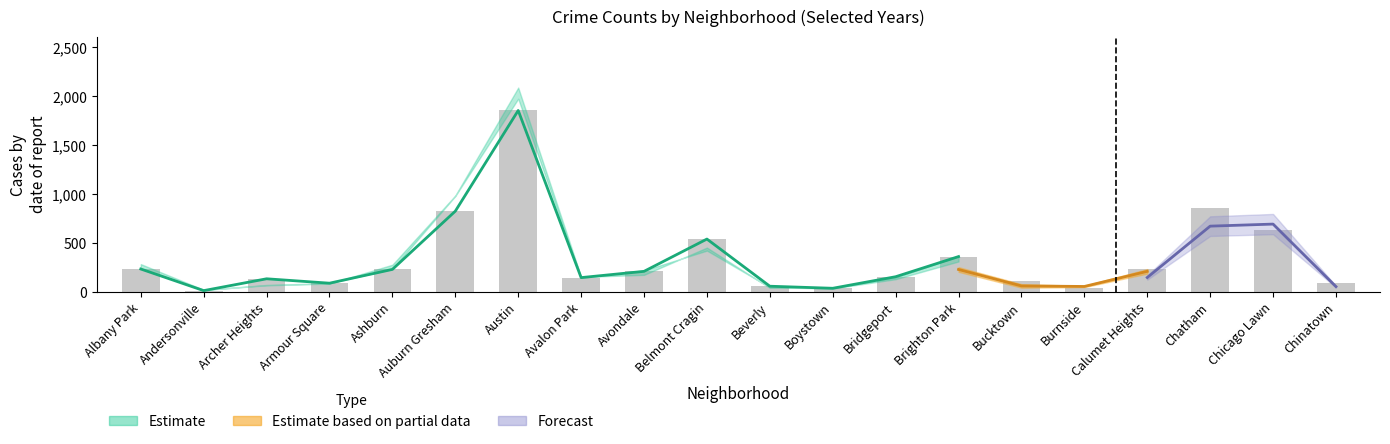

What is the maximum value shown in the chart?

1852